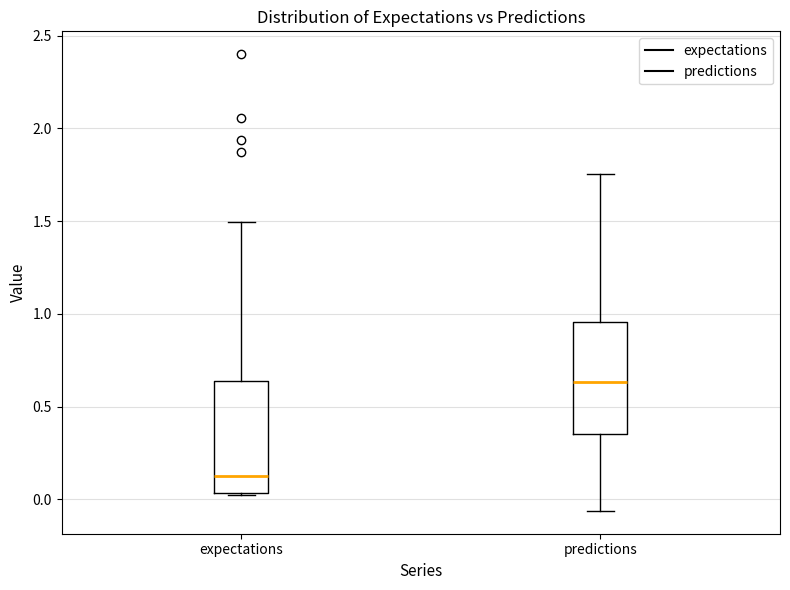

Reading left to right, transcribe this box plot: for each box, give where its median line is, the range the box spans, and where its two whiskers end, as read against the y-axis. The values are not printed on the chart, so give them approximately, as read against the axis.

expectations: median 0.15, box 0.05 to 0.65, whiskers 0.00 to 1.50
predictions: median 0.65, box 0.35 to 0.95, whiskers -0.05 to 1.75